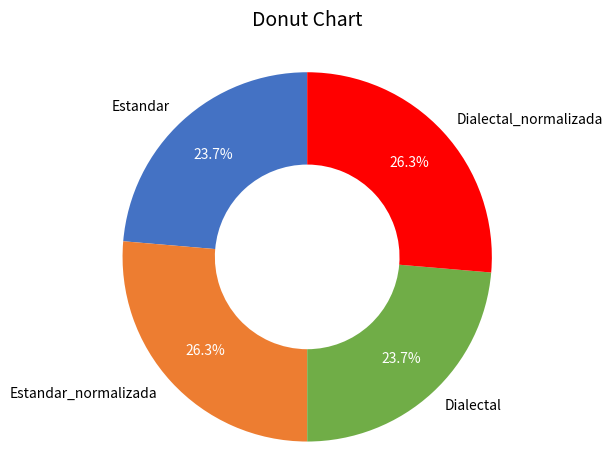

To the nearest percent, what is the combined percentage of Estandar and Dialectal_normalizada?

50%